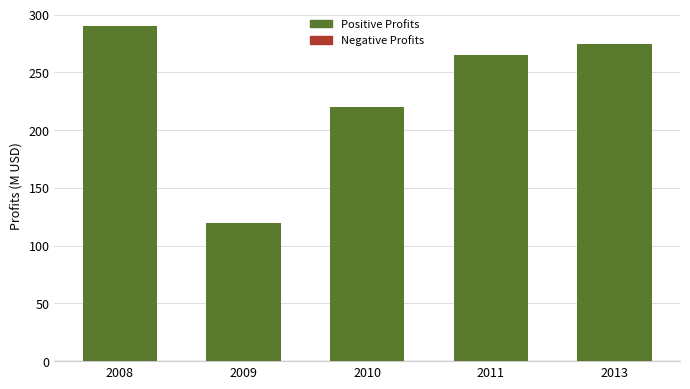

How many data points are less than 265?

2